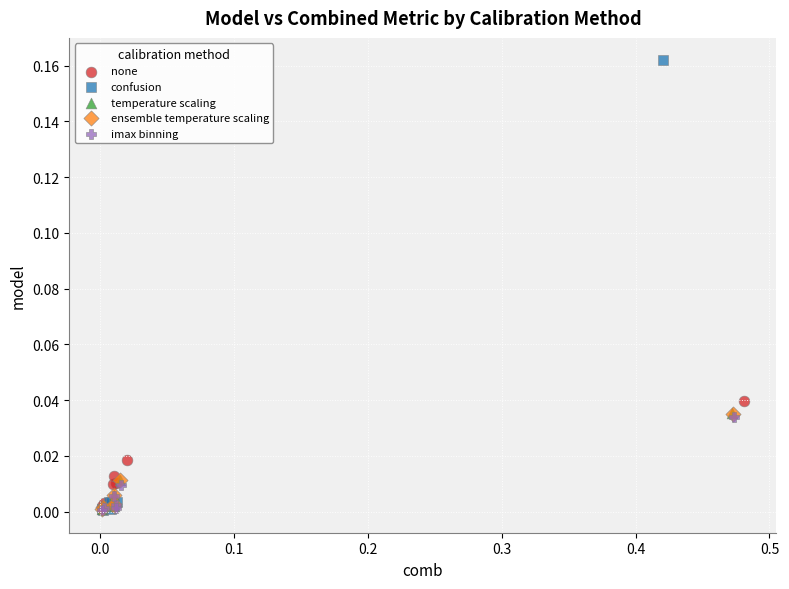

What are all the series names shown in the legend?

none, confusion, temperature scaling, ensemble temperature scaling, imax binning